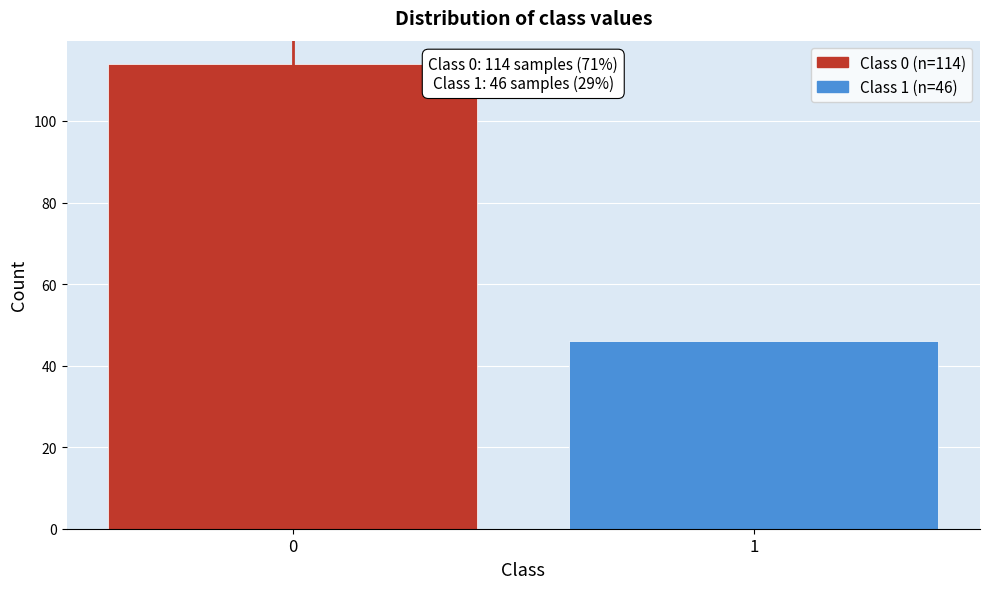

Reading left to right, transcribe all the data shown in this chart.

114	46